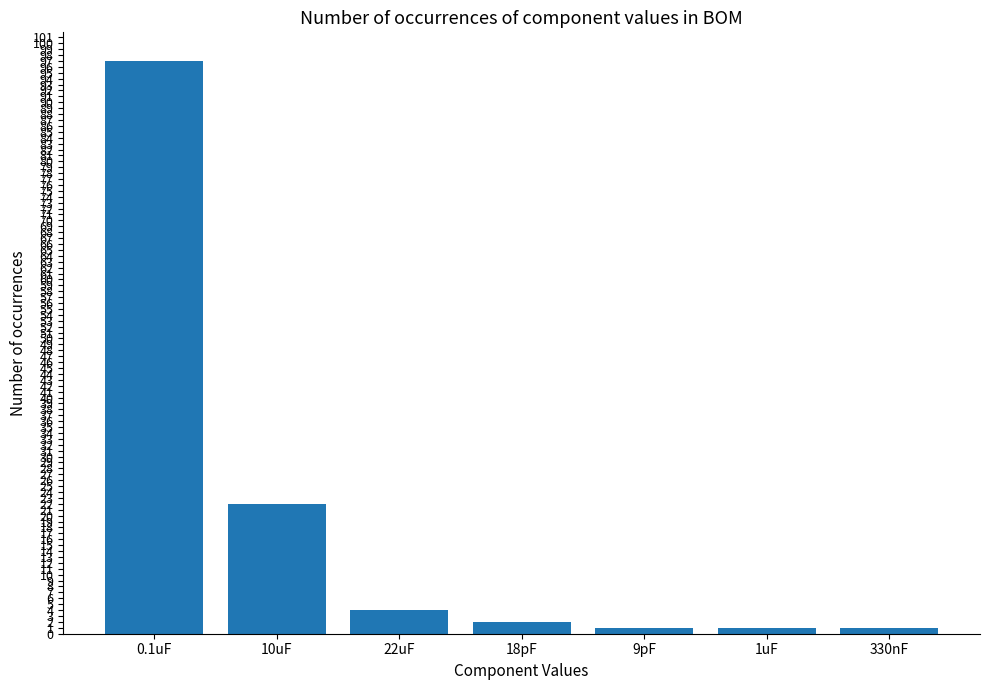

At which label is the value closest to 49?

10uF